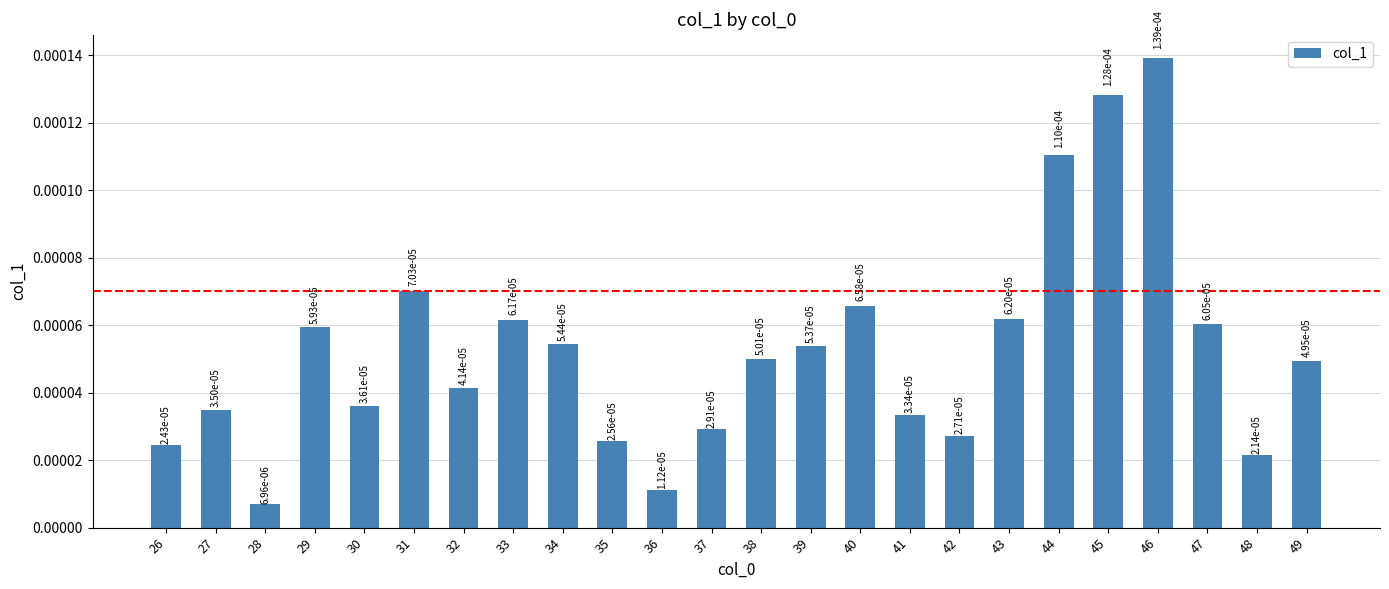

Are the bars horizontal?

No